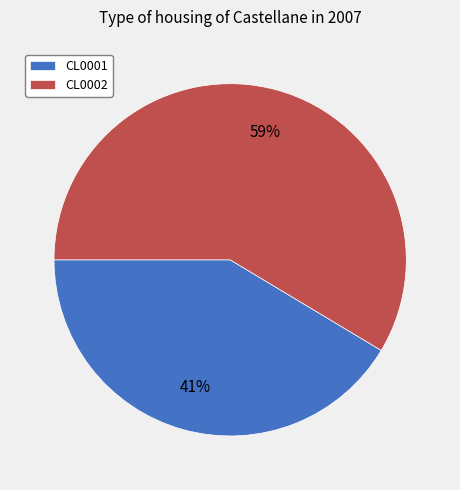

To the nearest percent, what is the combined percentage of CL0001 and CL0002?

100%